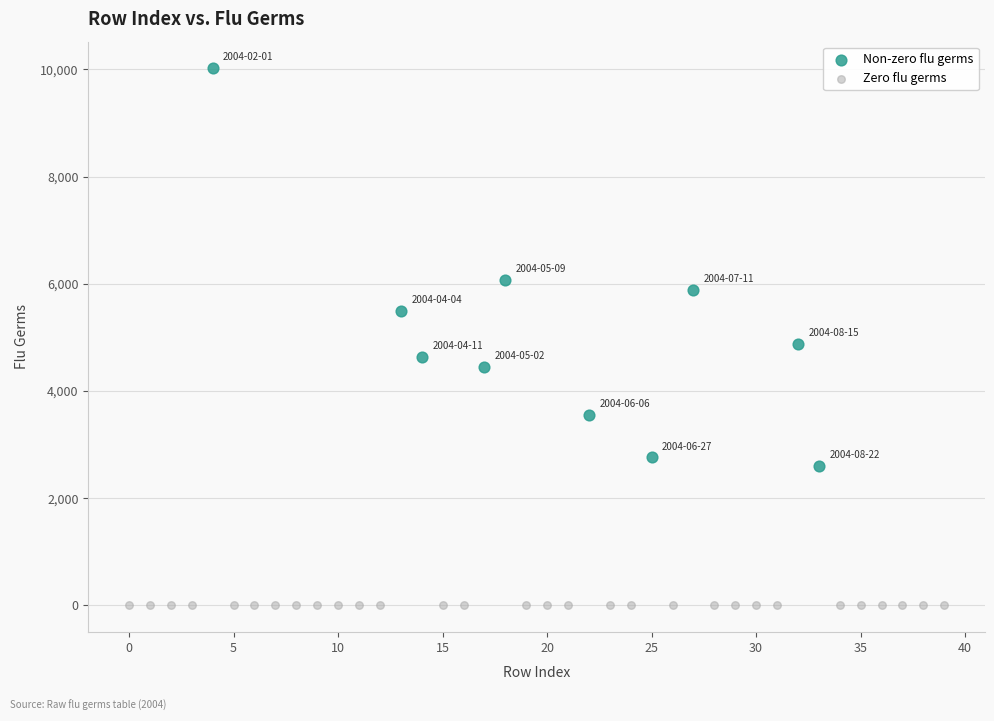

Which series reaches the maximum Y coordinate?

Non-zero flu germs